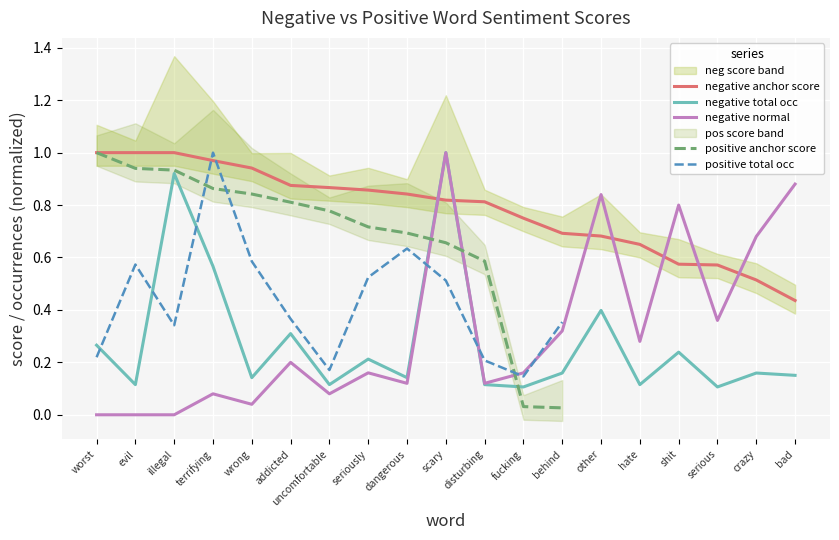

Where is negative normal nearest to the value 0?

worst